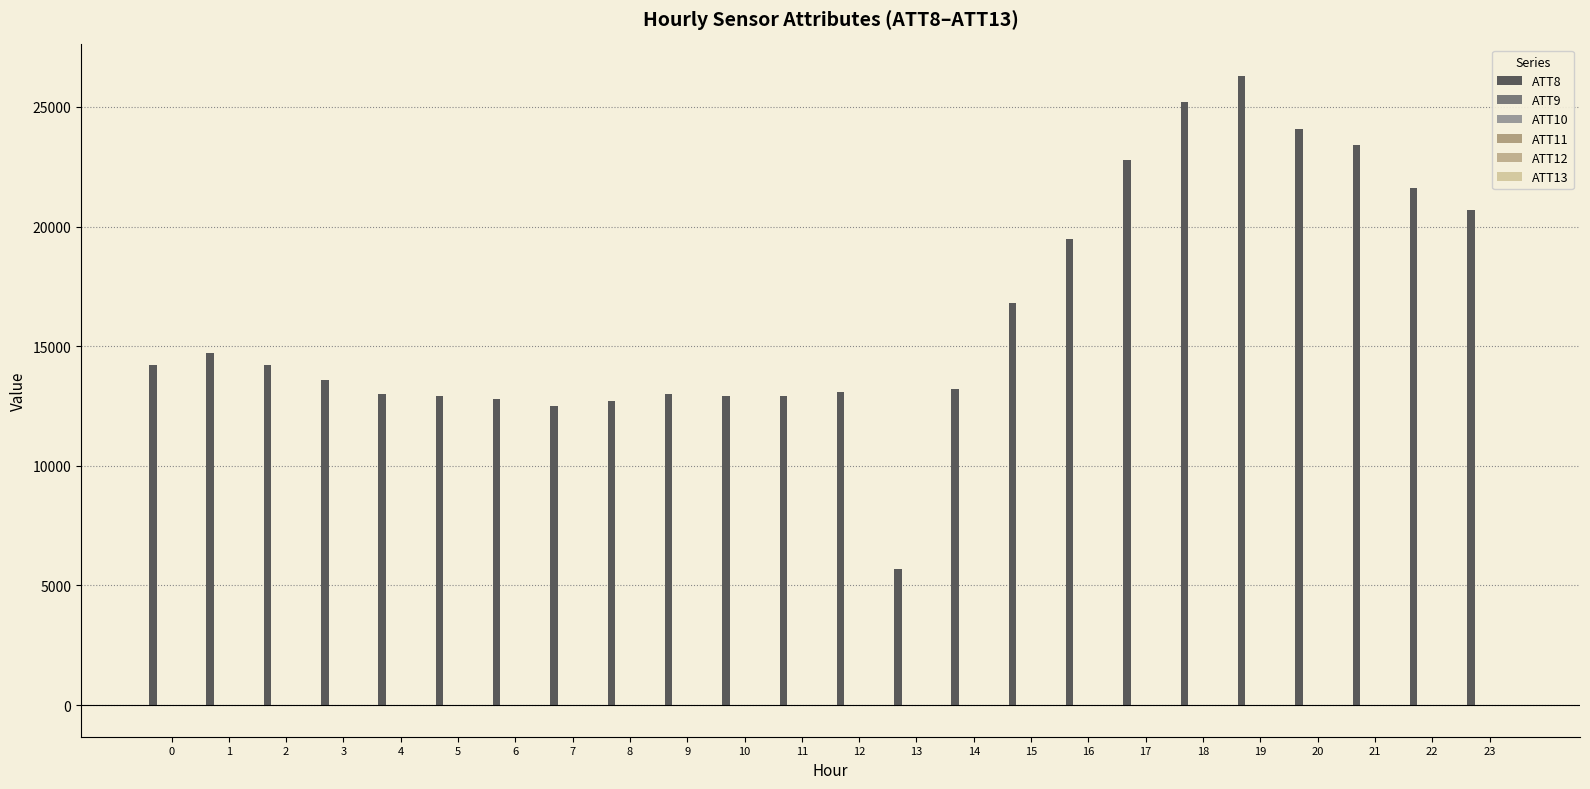

How many data points does each series have?

24